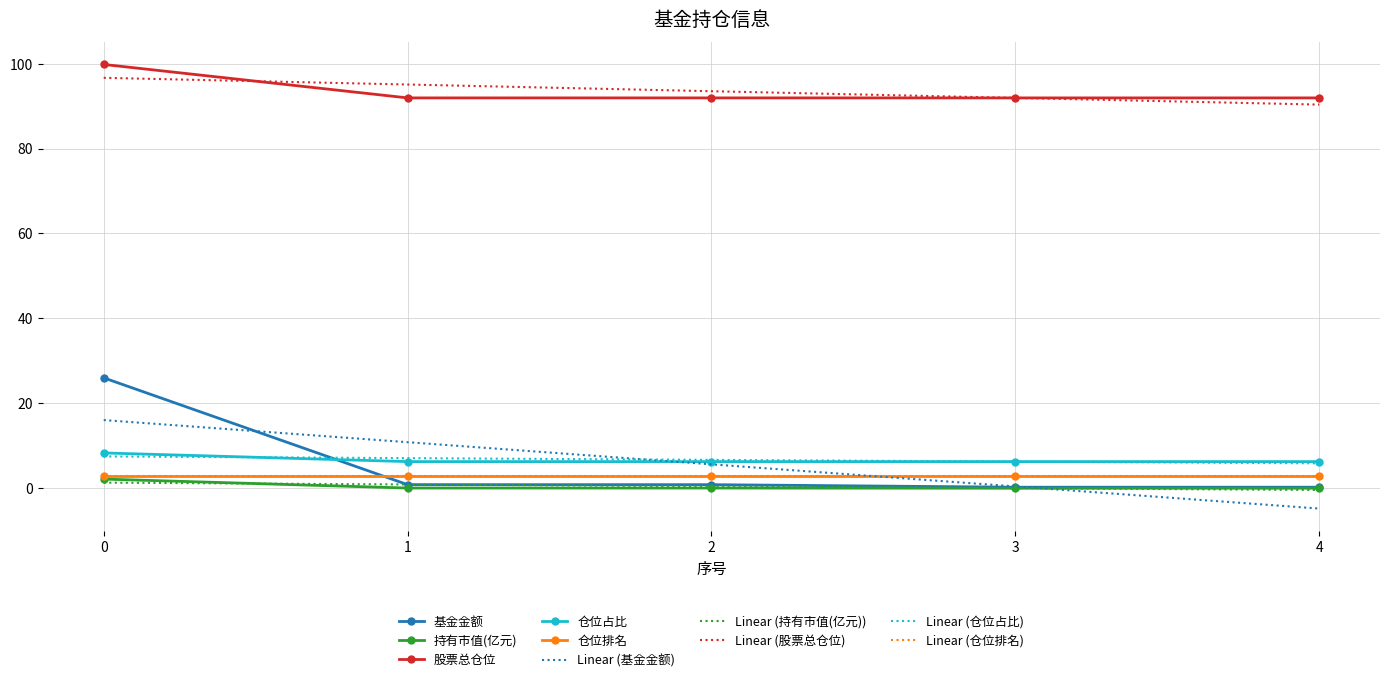

What is the difference between the maximum and minimum values in the 基金金额 series?

25.8